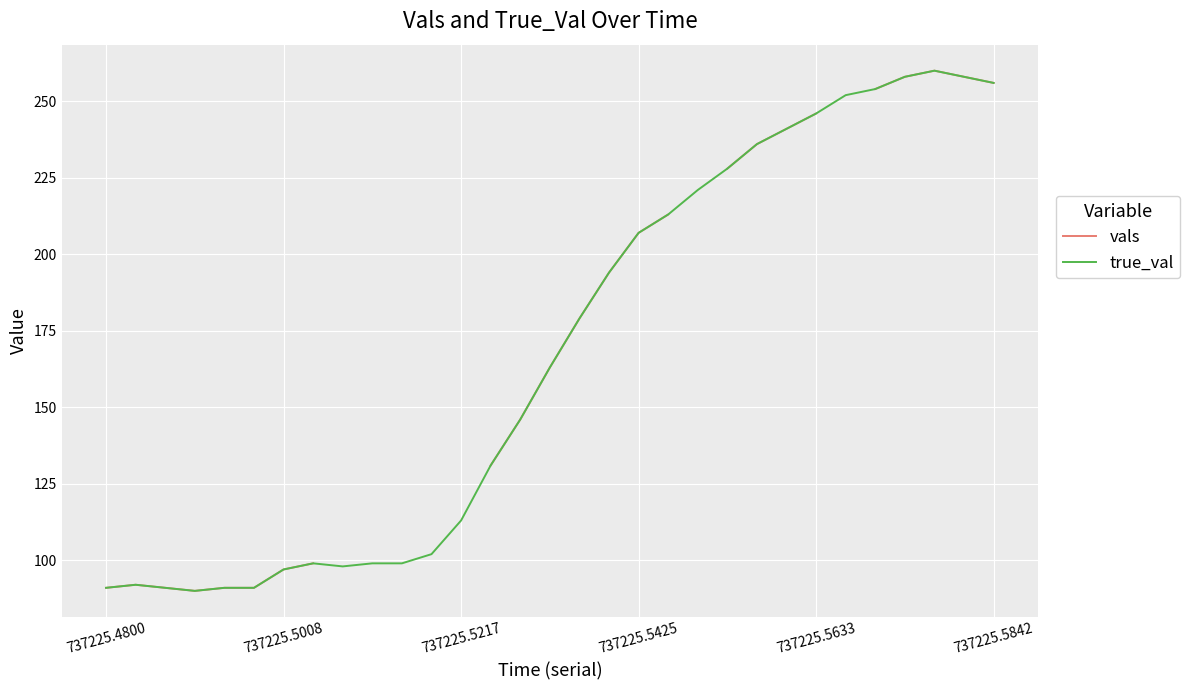

Which category has the highest value in the true_val series?

28